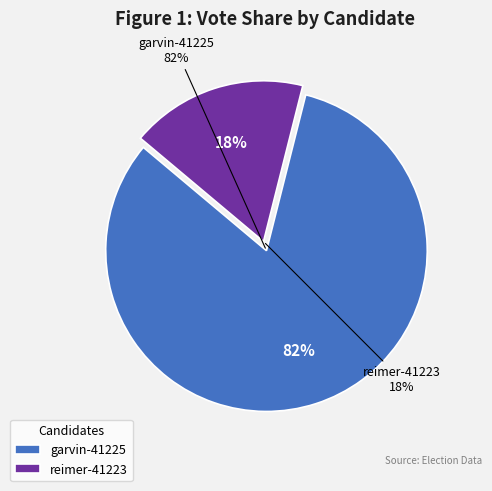

What percentage is the reimer-41223 slice, to the nearest percent?

18%